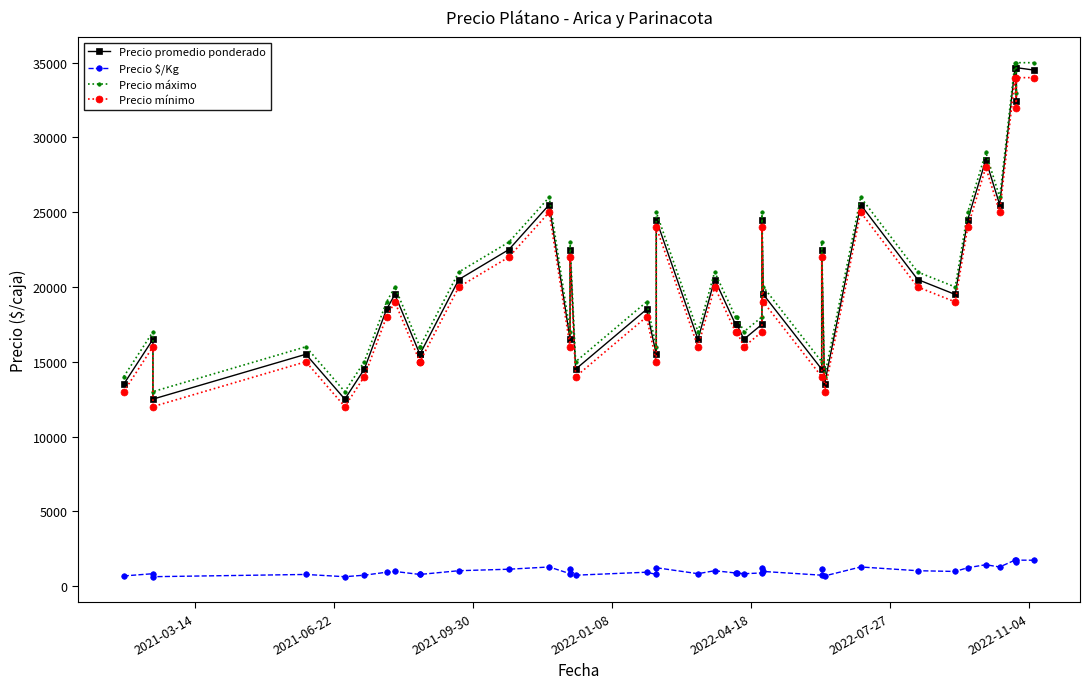

Reading right to left, list all the values displayed in this chart.

Precio promedio ponderado: 34500	34667	32429	34667	25500	28500	24500	19500	20500	25500	13500	22500	14500	19500	24500	17500	16500	17500	17500	20500	16500	24500	15500	18500	14500	22500	16500	25500	22500	20500	15500	15500	19500	18500	14500	12500	15500	12500	16500	13500
Precio $/Kg: 1725	1733	1621	1733	1275	1425	1225	975	1025	1275	675	1125	725	975	1225	875	825	875	875	1025	825	1225	775	925	725	1125	825	1275	1125	1025	775	775	975	925	725	625	775	625	825	675
Precio máximo: 35000	35000	33000	35000	26000	29000	25000	20000	21000	26000	14000	23000	15000	20000	25000	18000	17000	18000	18000	21000	17000	25000	16000	19000	15000	23000	17000	26000	23000	21000	16000	16000	20000	19000	15000	13000	16000	13000	17000	14000
Precio mínimo: 34000	34000	32000	34000	25000	28000	24000	19000	20000	25000	13000	22000	14000	19000	24000	17000	16000	17000	17000	20000	16000	24000	15000	18000	14000	22000	16000	25000	22000	20000	15000	15000	19000	18000	14000	12000	15000	12000	16000	13000